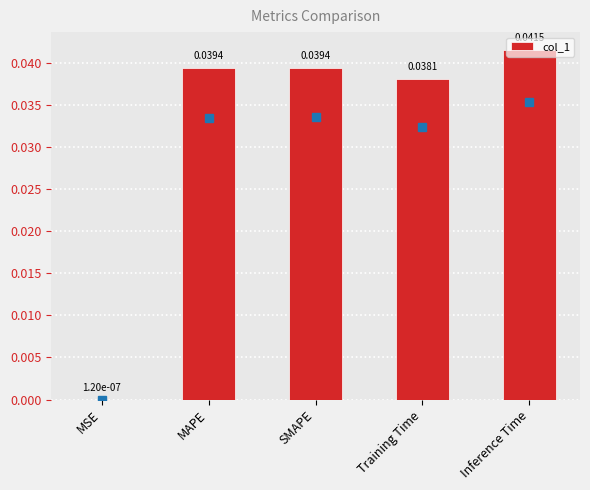

Which category has the highest value across all series?

Inference Time